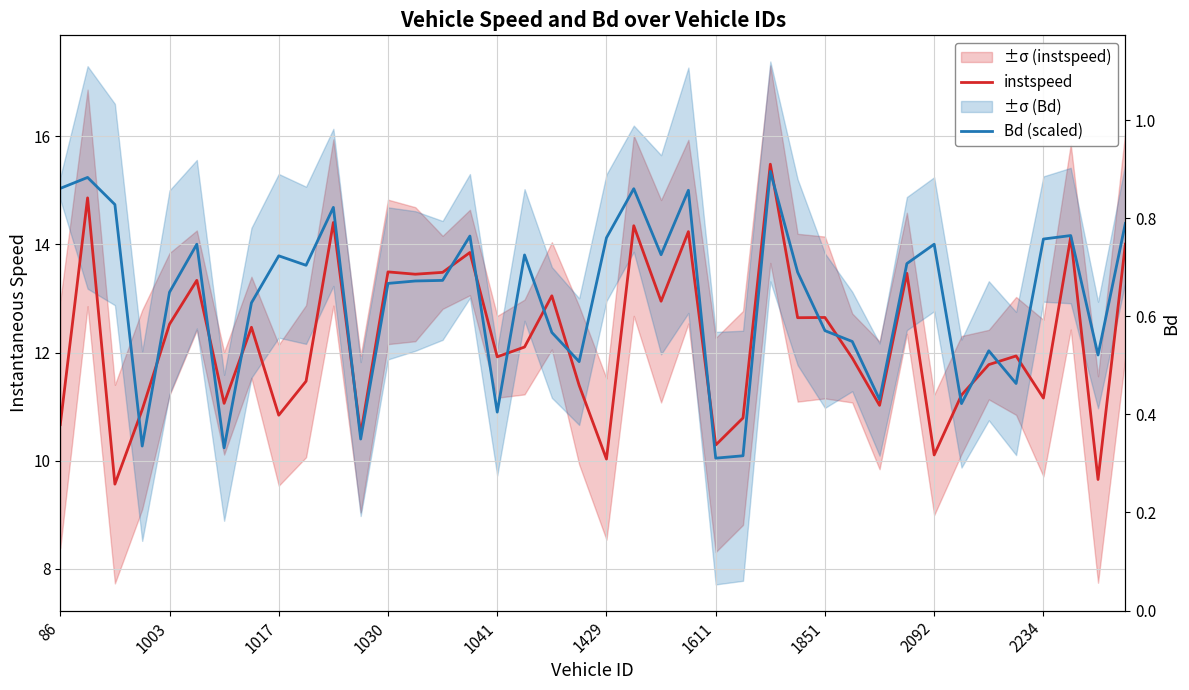

Which series changed the most between 10 and 38?

instspeed